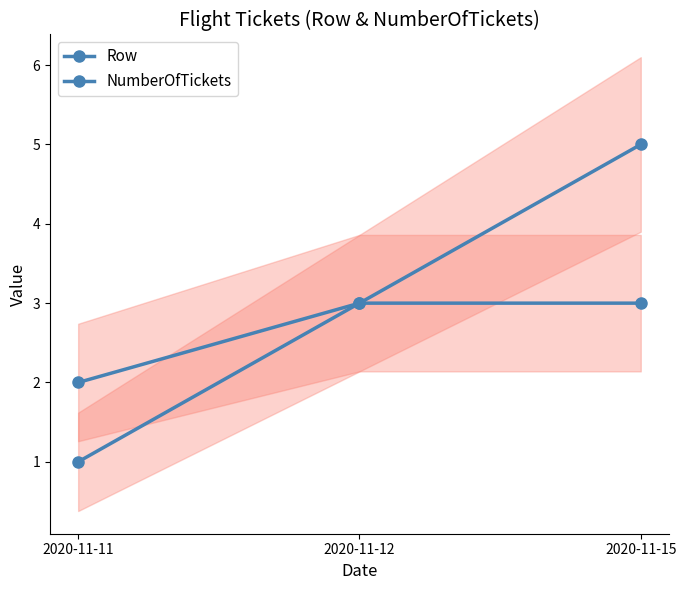

What is the sum of the NumberOfTickets values at 2020-11-12 and 2020-11-11?

5